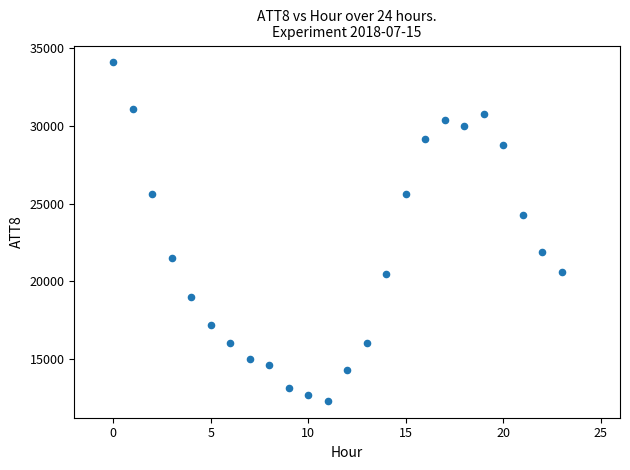

What is the range of Y values (max minus min)?

21800